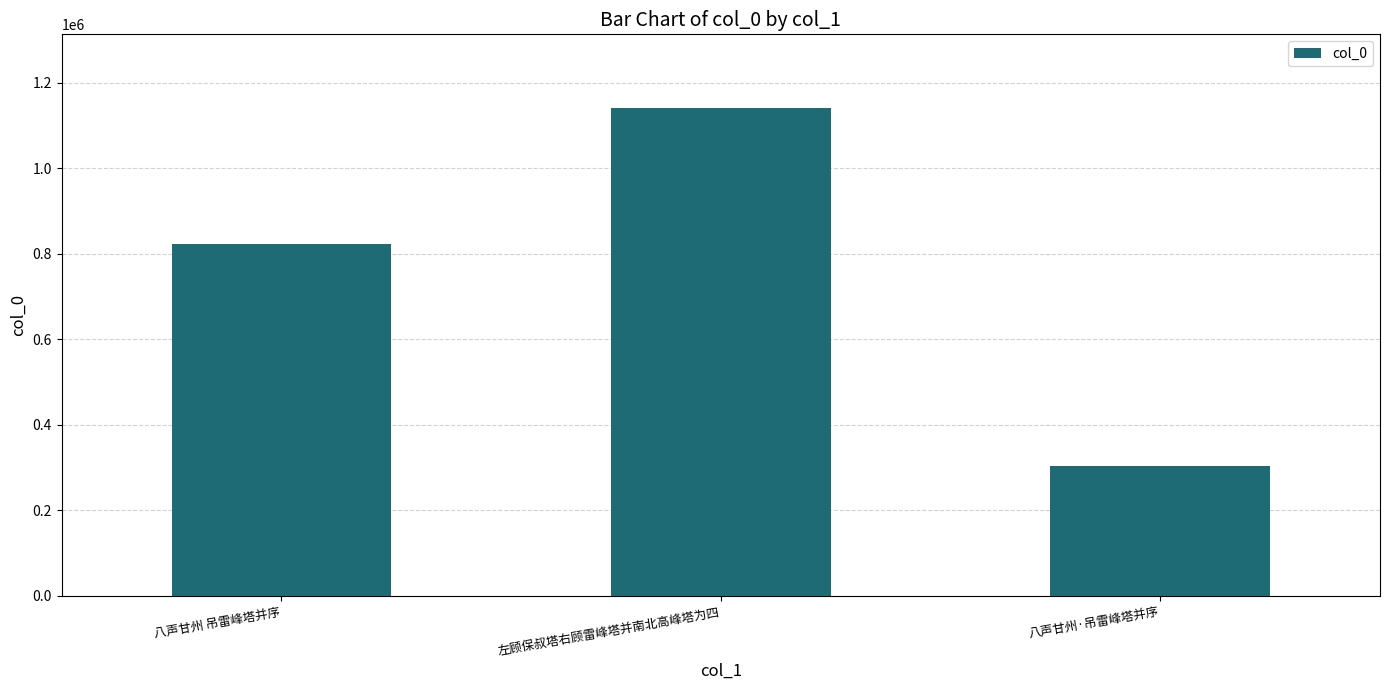

Reading right to left, what are all the values shown in this chart?

八声甘州·吊雷峰塔并序=303781	左顾保叔塔右顾雷峰塔并南北高峰塔为四=1142250	八声甘州 吊雷峰塔并序=823883